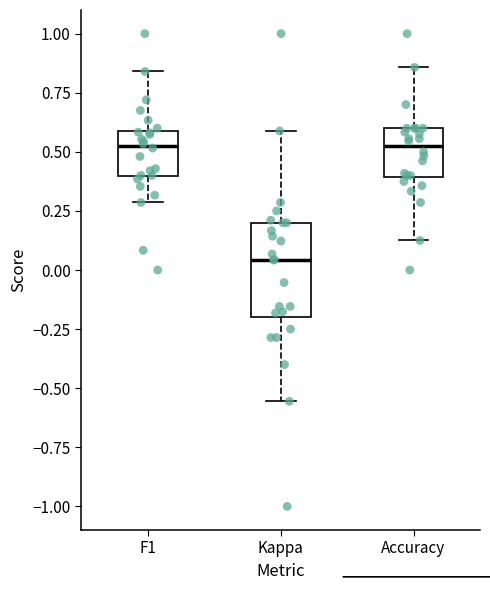

Comparing the boxes themselves (not the whiskers), which one is the tallest?

Kappa